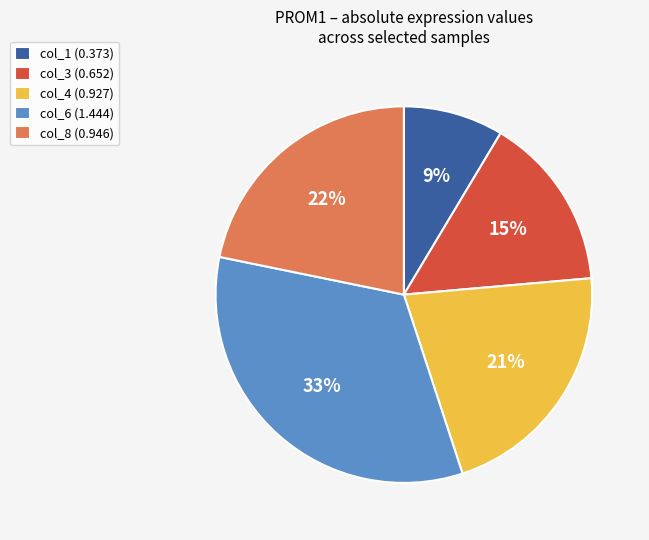

The col_4 (0.927) slice represents 21% of the pie. True or false?

True